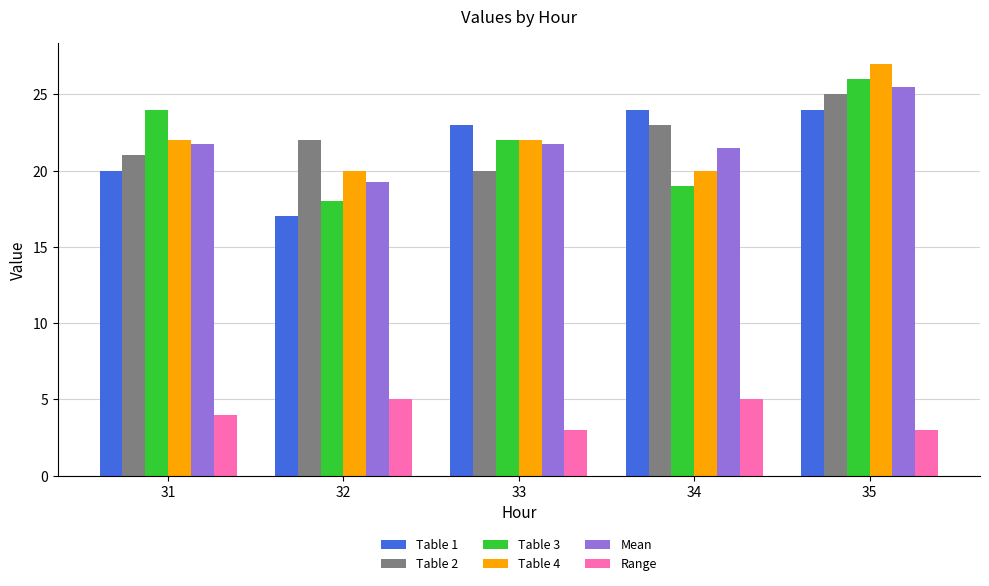

What is the difference between the highest and lowest values at 31?

20.0